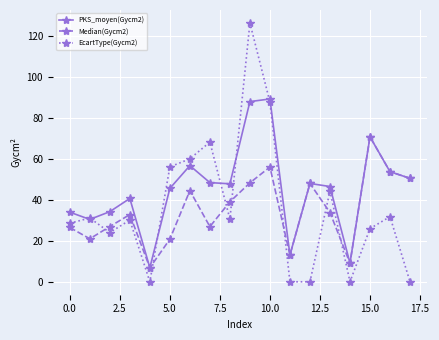

What is the maximum value shown in the chart?

126.2